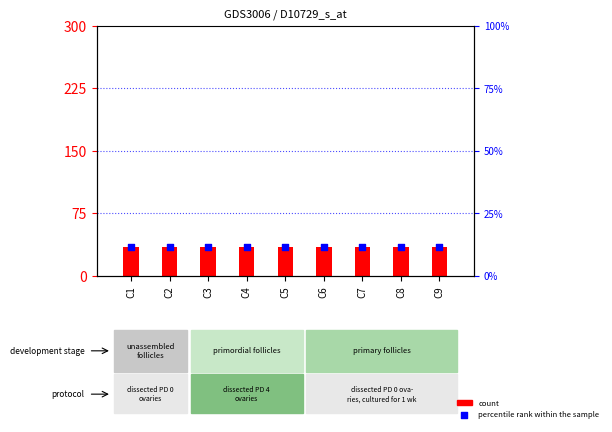

What are all the series names shown in the legend?

count, percentile rank within the sample